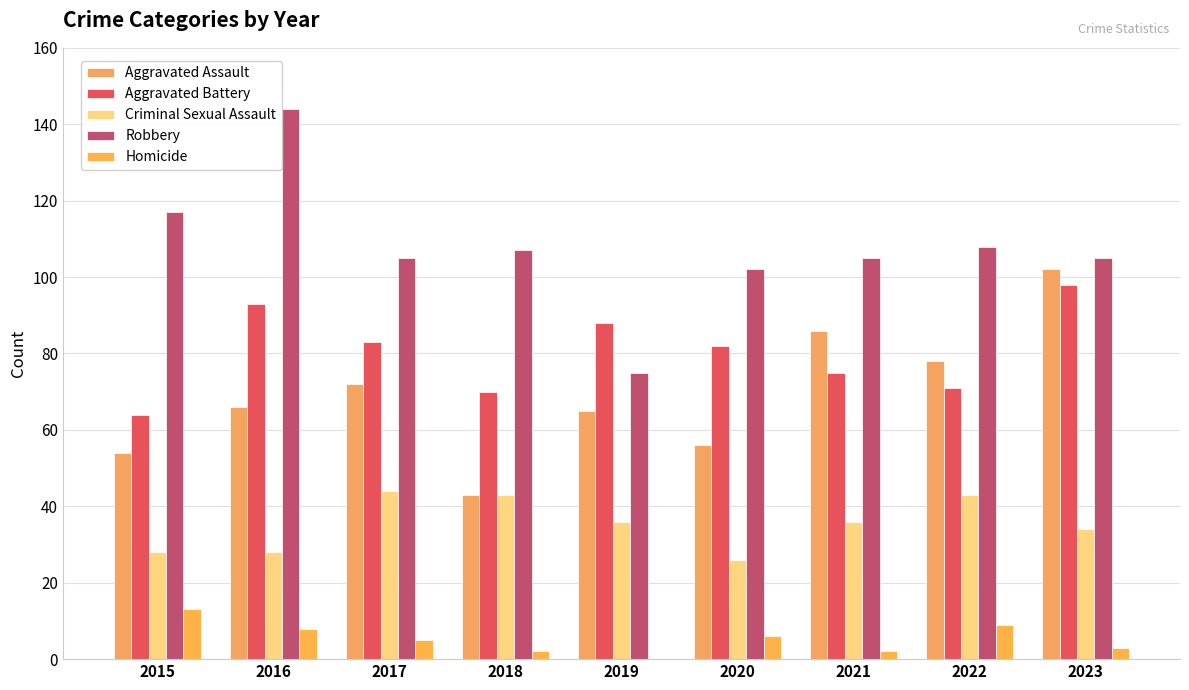

Which category has the lowest value across all series?

2019